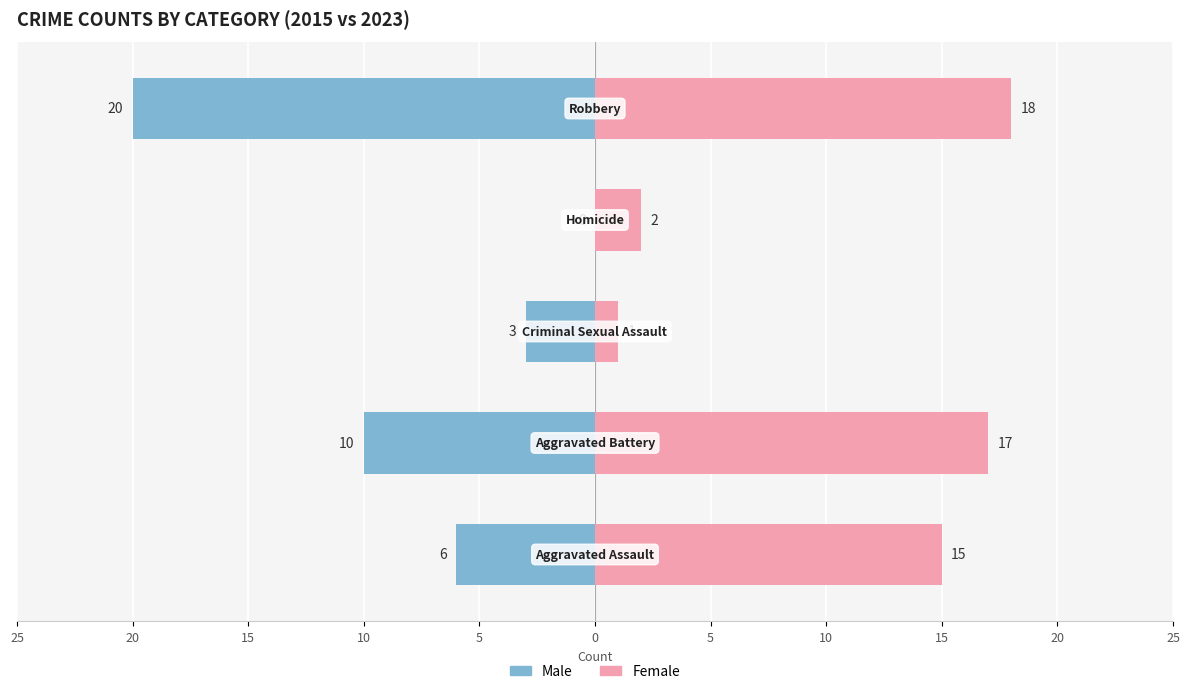

At how many categories does at least one series exceed 8?

3